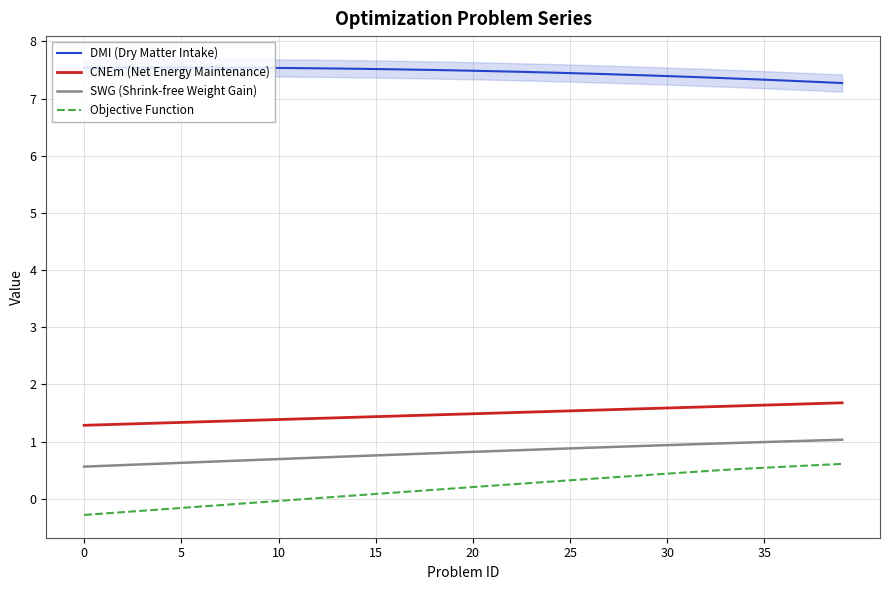

What is the difference between the highest and lowest values at 19?

7.3